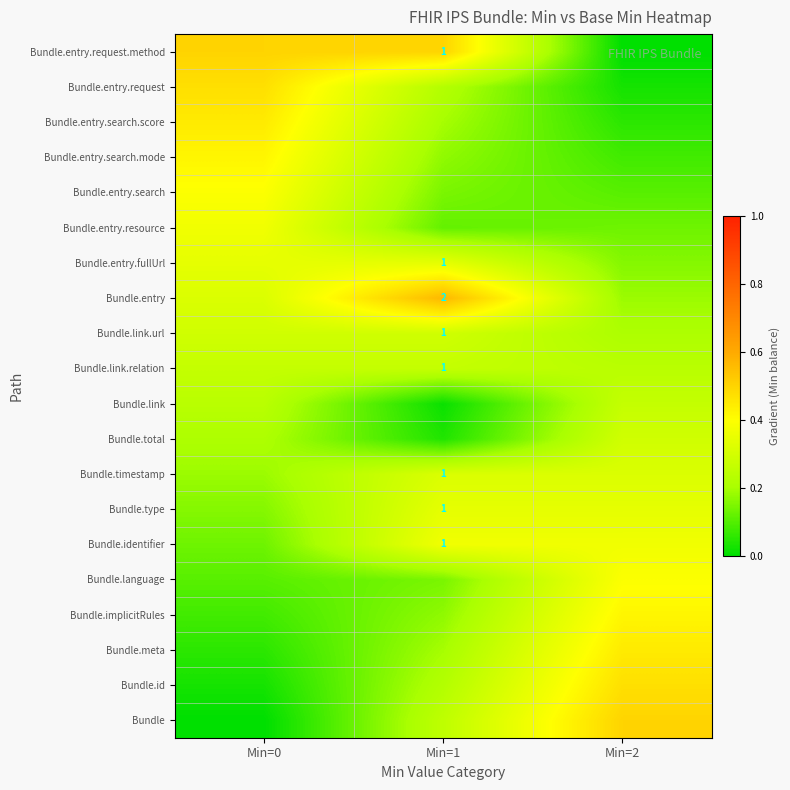

What is the maximum value shown in the chart?

0.6